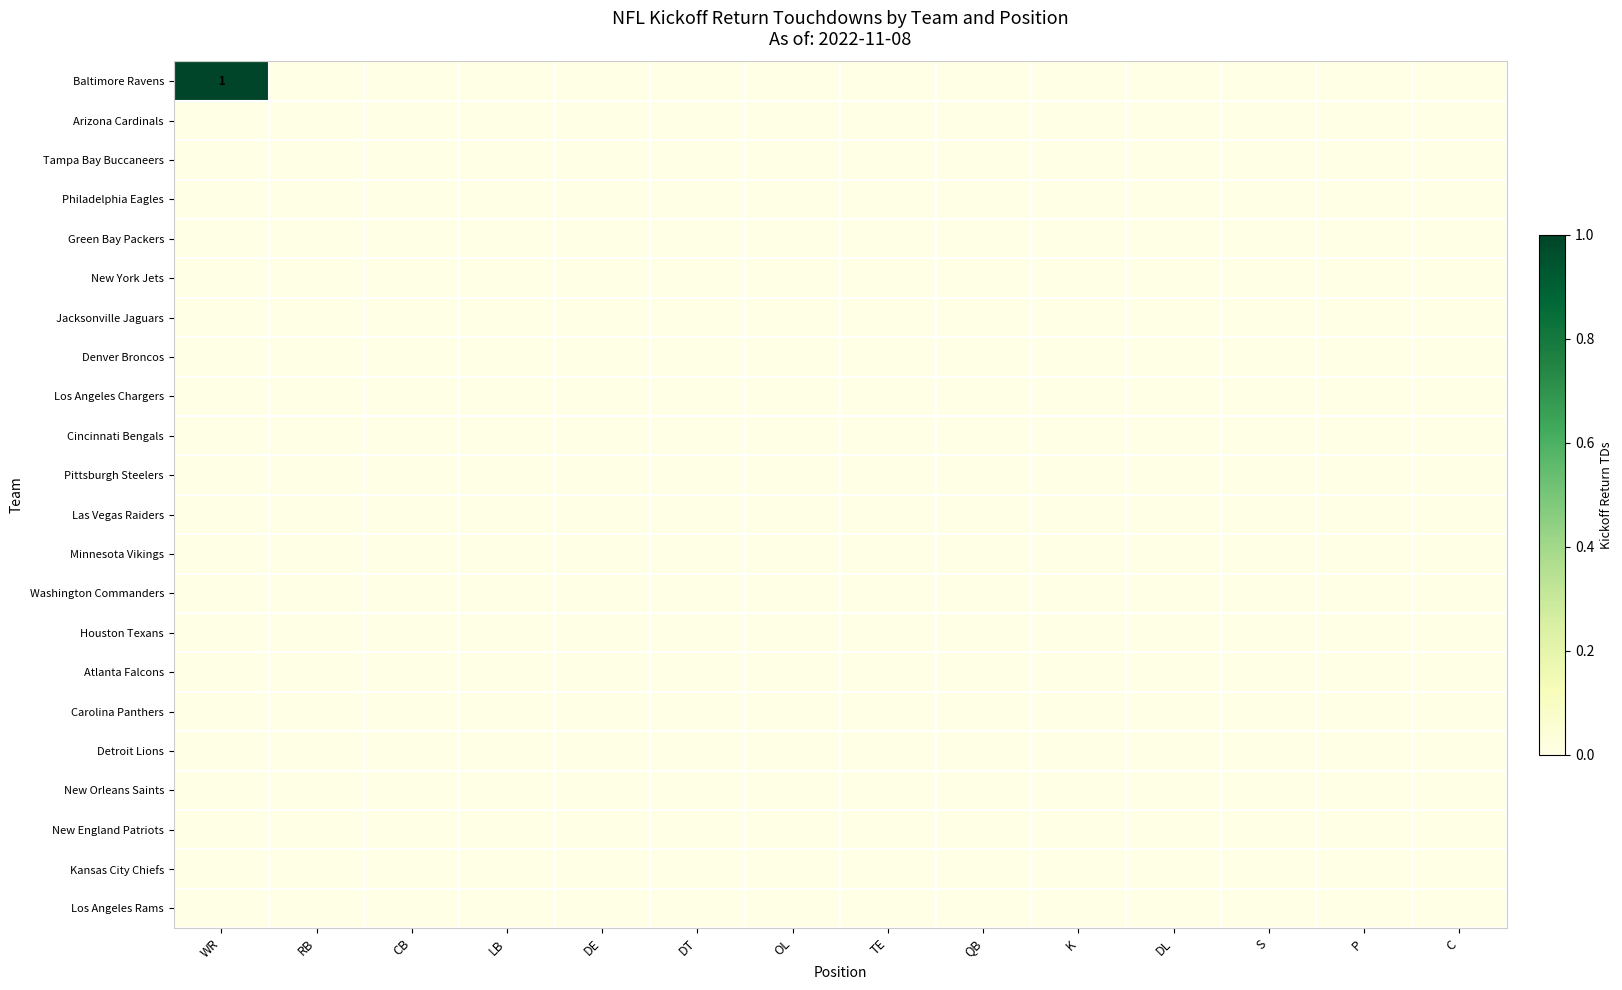

At which category does the chart reach its peak across all series?

WR